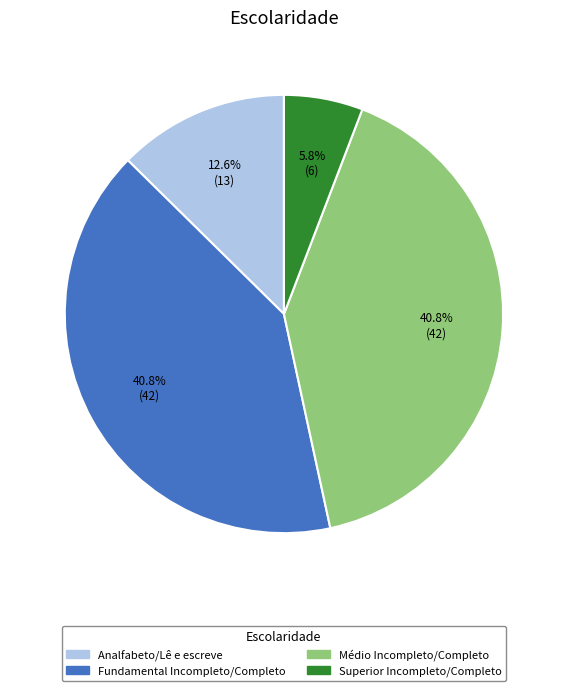

How many slices are in this pie chart?

4